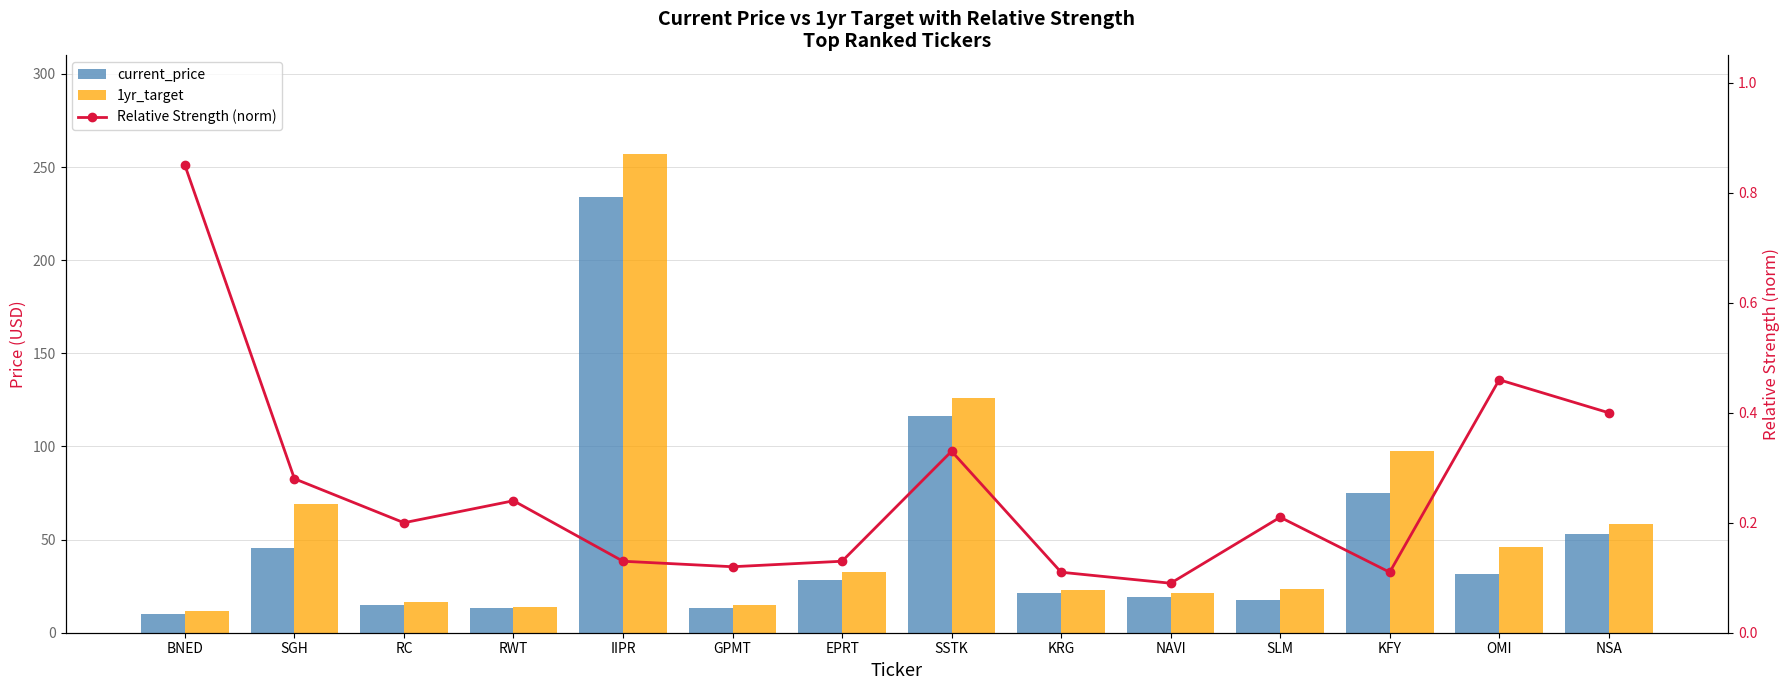

What is the sum of all Relative Strength (norm) values?

3.7